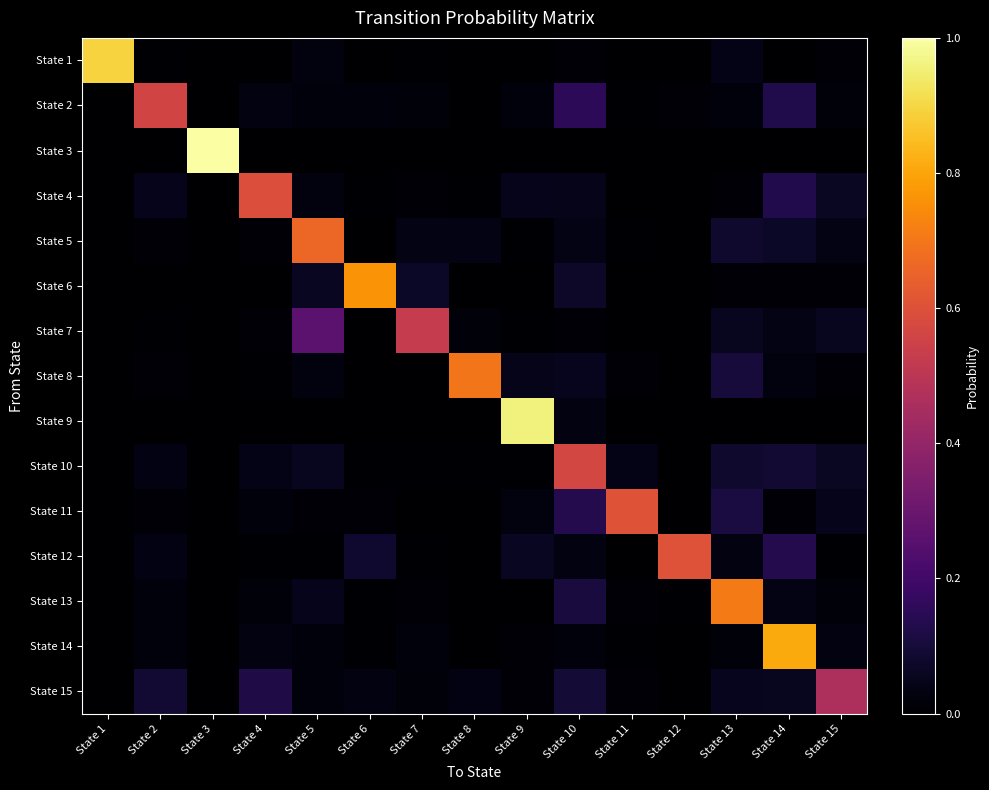

Which category has the lowest value across all series?

State 1